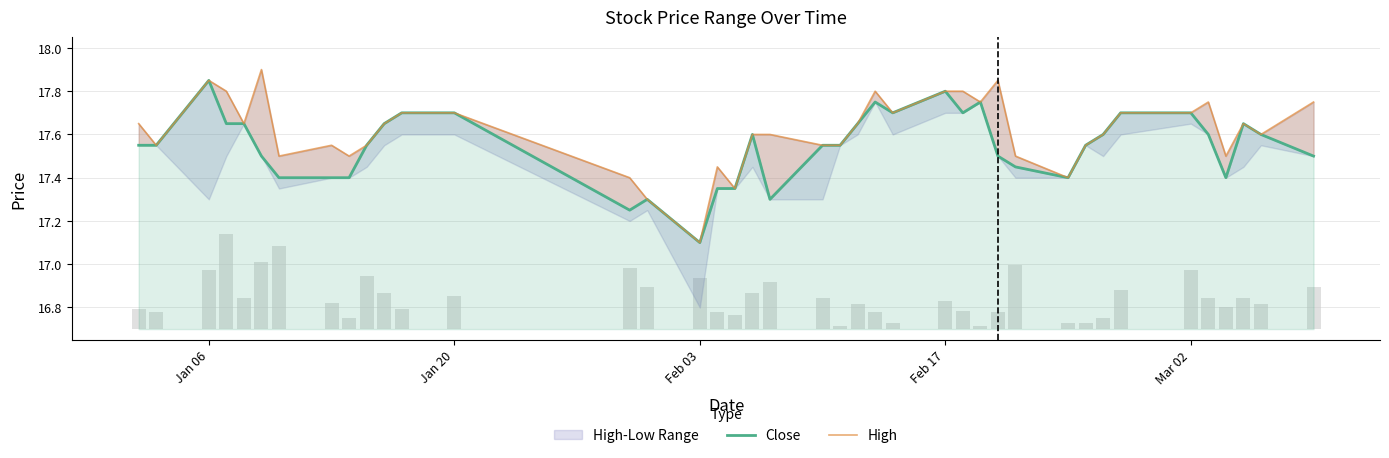

Reading left to right, list all the values displayed in this chart.

Close: 17.5	17.5	17.9	17.6	17.6	17.5	17.4	17.4	17.4	17.5	17.6	17.7	17.7	17.2	17.3	17.1	17.4	17.4	17.6	17.3	17.5	17.5	17.6	17.8	17.7	17.8	17.7	17.8	17.5	17.5	17.4	17.5	17.6	17.7	17.7	17.6	17.4	17.6	17.6	17.5
High: 17.6	17.5	17.9	17.8	17.6	17.9	17.5	17.5	17.5	17.5	17.6	17.7	17.7	17.4	17.3	17.1	17.5	17.4	17.6	17.6	17.5	17.5	17.6	17.8	17.7	17.8	17.8	17.8	17.9	17.5	17.4	17.5	17.6	17.7	17.7	17.8	17.5	17.6	17.6	17.8